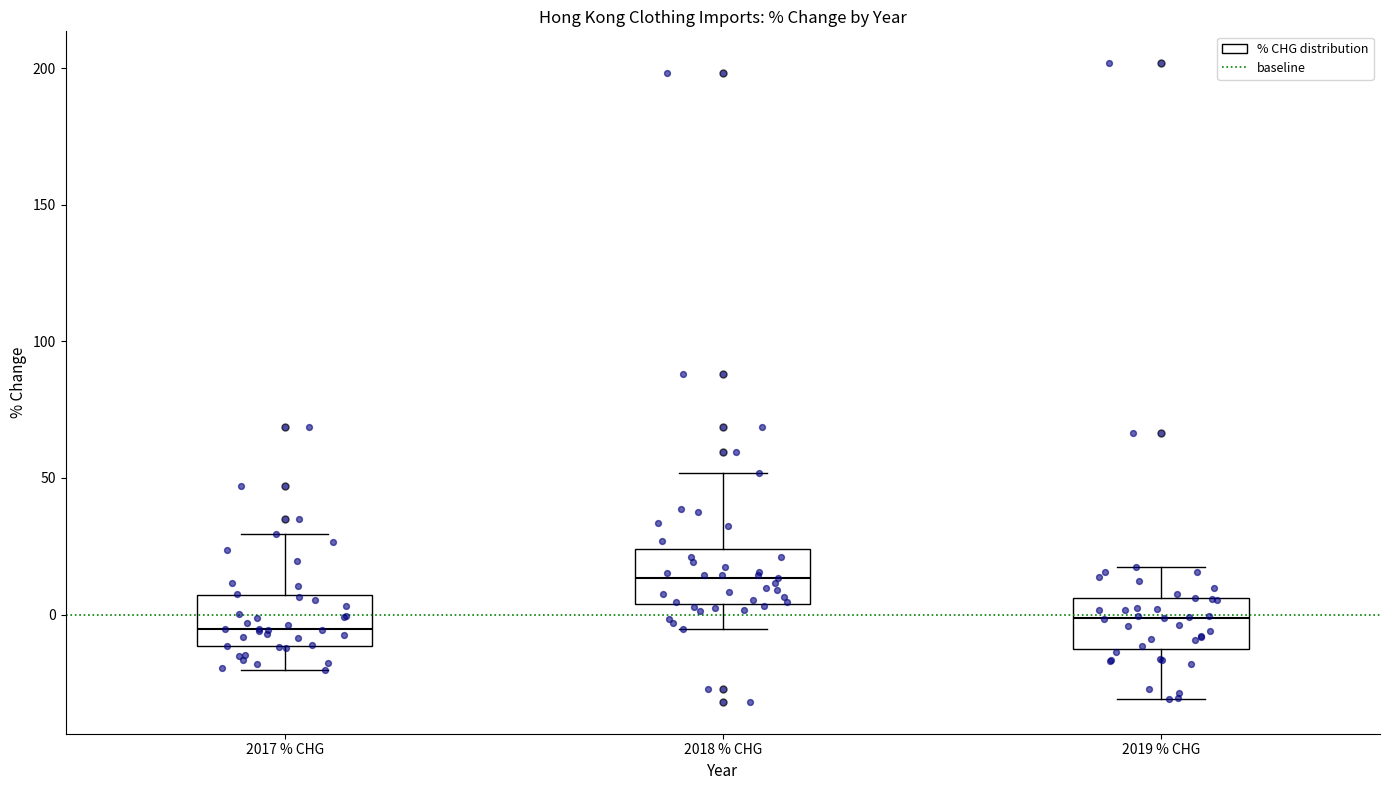

Reading left to right, transcribe this box plot: for each box, give where its median line is, the range the box spans, and where its two whiskers end, as read against the y-axis. The values are not printed on the chart, so give them approximately, as read against the axis.

2017 % CHG: median -5, box -10 to 5, whiskers -20 to 30
2018 % CHG: median 15, box 5 to 25, whiskers -5 to 50
2019 % CHG: median 0, box -10 to 5, whiskers -30 to 15